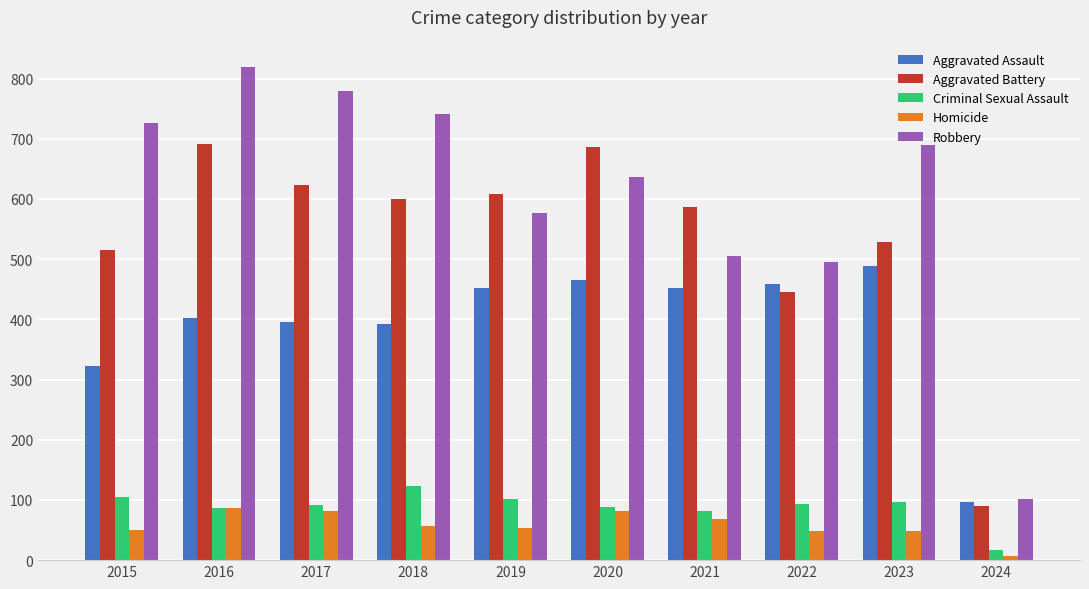

Which series has the widest spread of values?

Robbery